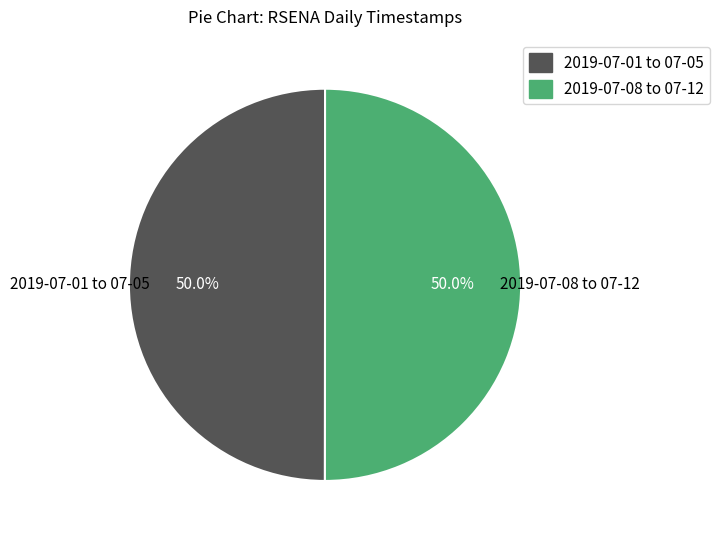

How many slices are in this pie chart?

2